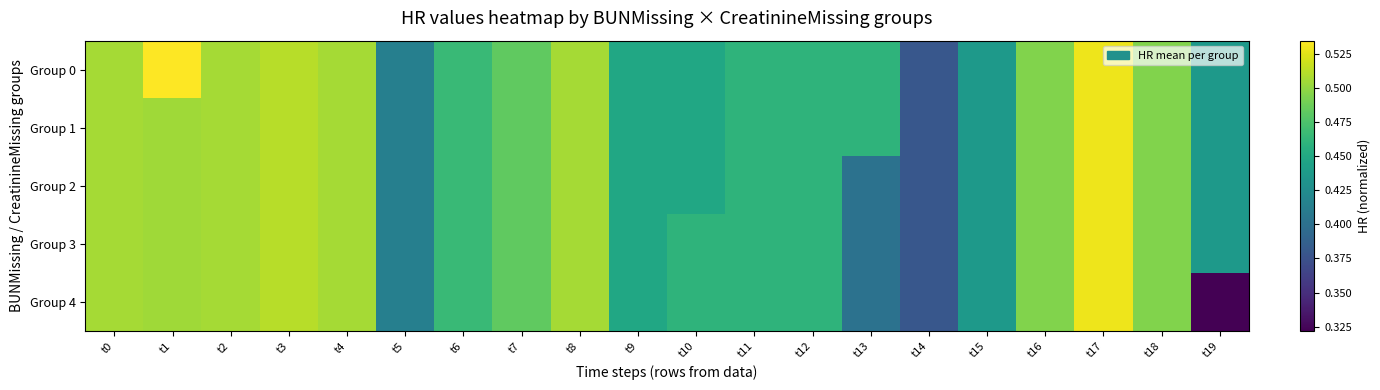

Rank the series by their maximum value, from lowest to highest.

Group 1, Group 2, Group 3, Group 4, Group 0